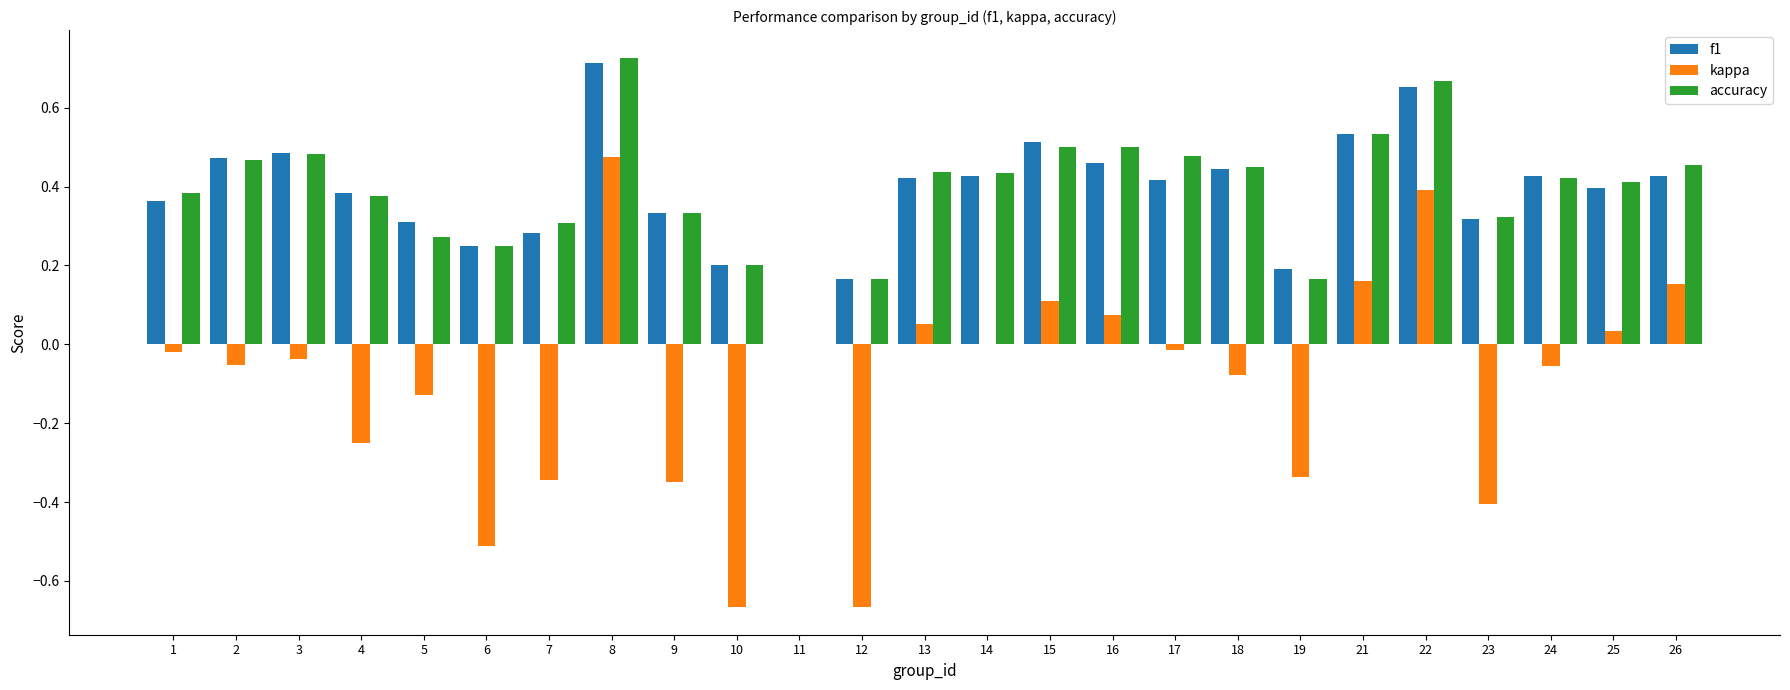

Which category has the highest value in the accuracy series?

8